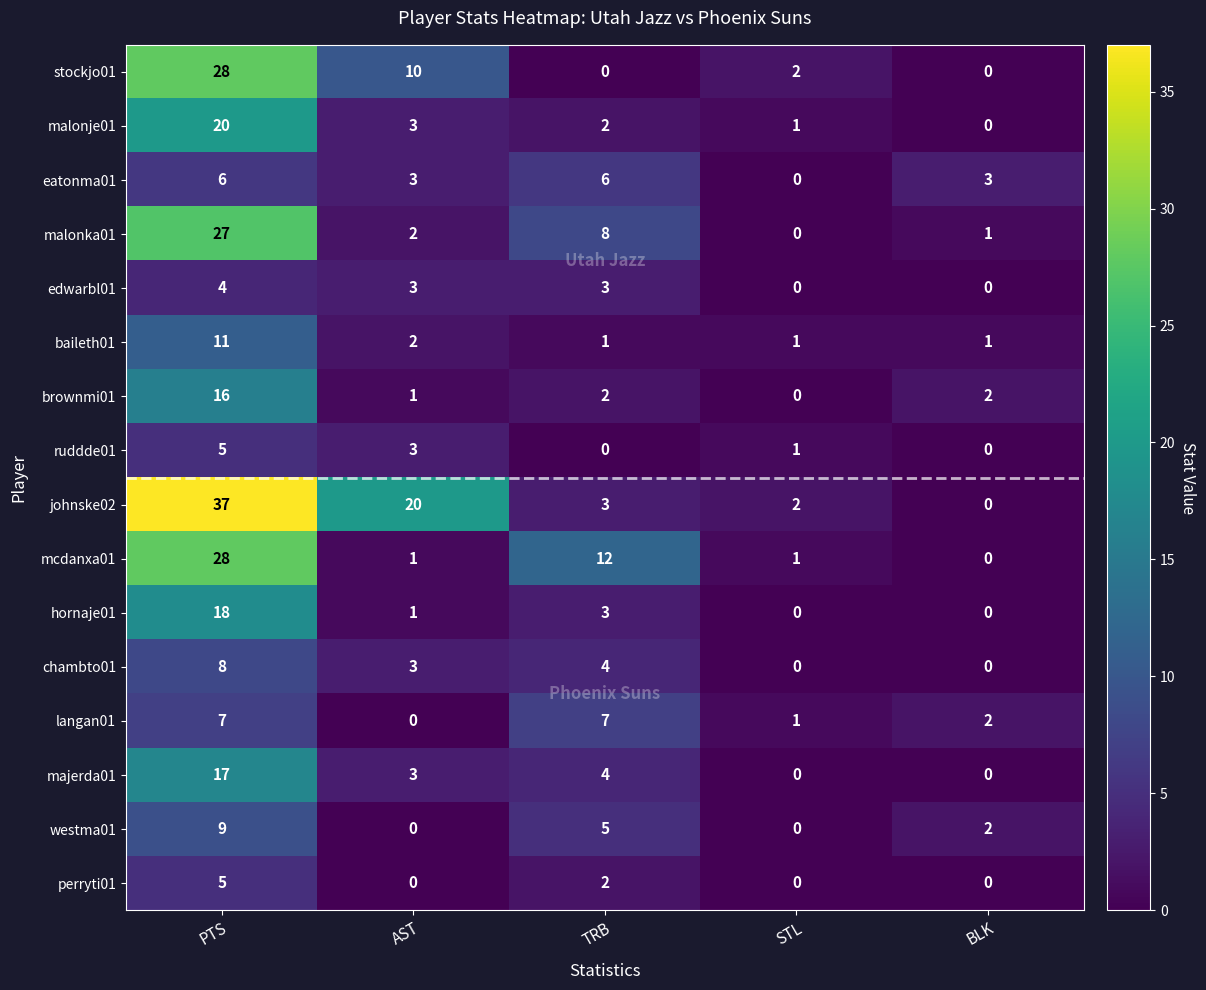

Where does the edwarbl01 series first go above 3?

PTS